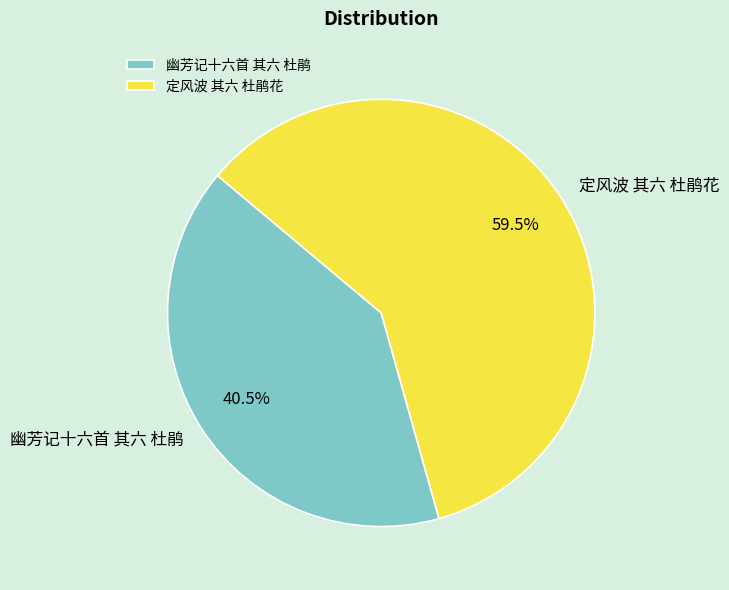

How many slices are in this pie chart?

2